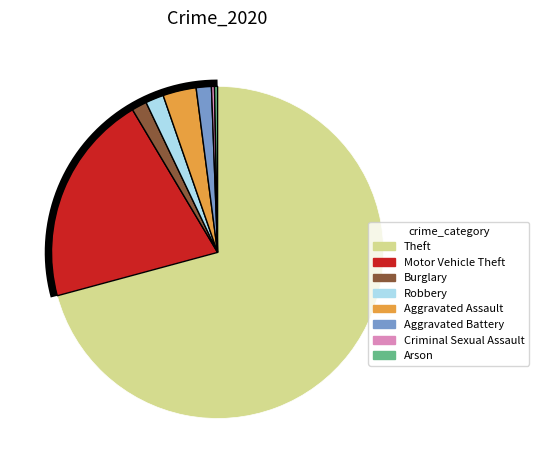

Between Criminal Sexual Assault and Aggravated Assault, which is larger?

Aggravated Assault